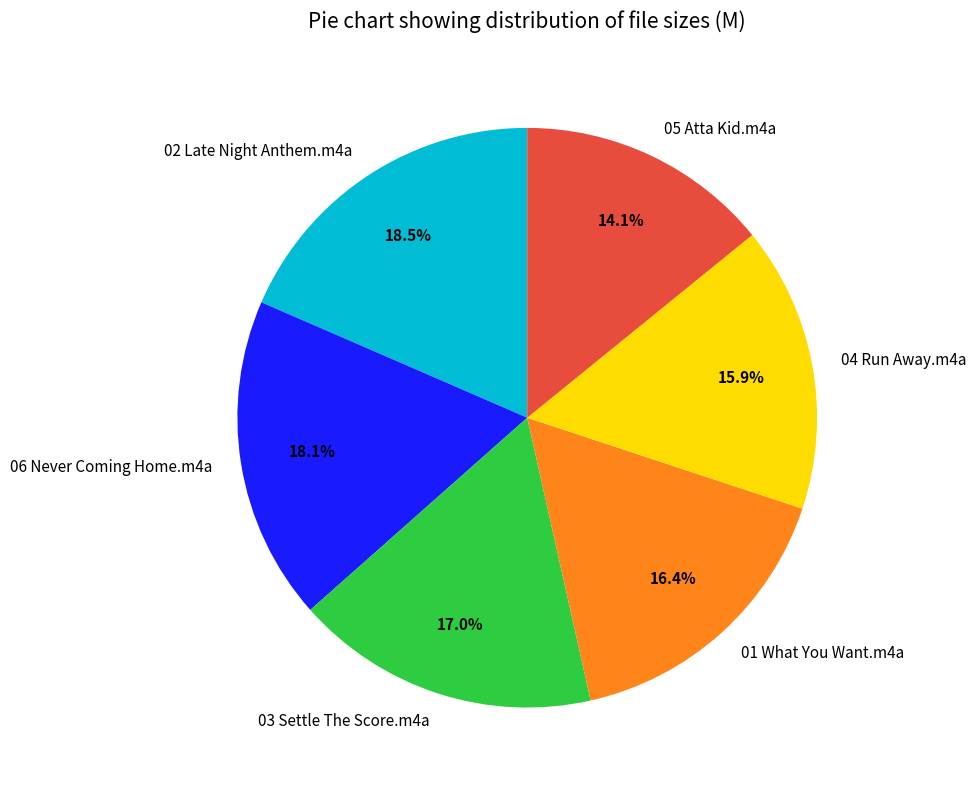

To the nearest percent, what percentage of the pie is 04 Run Away.m4a?

16%